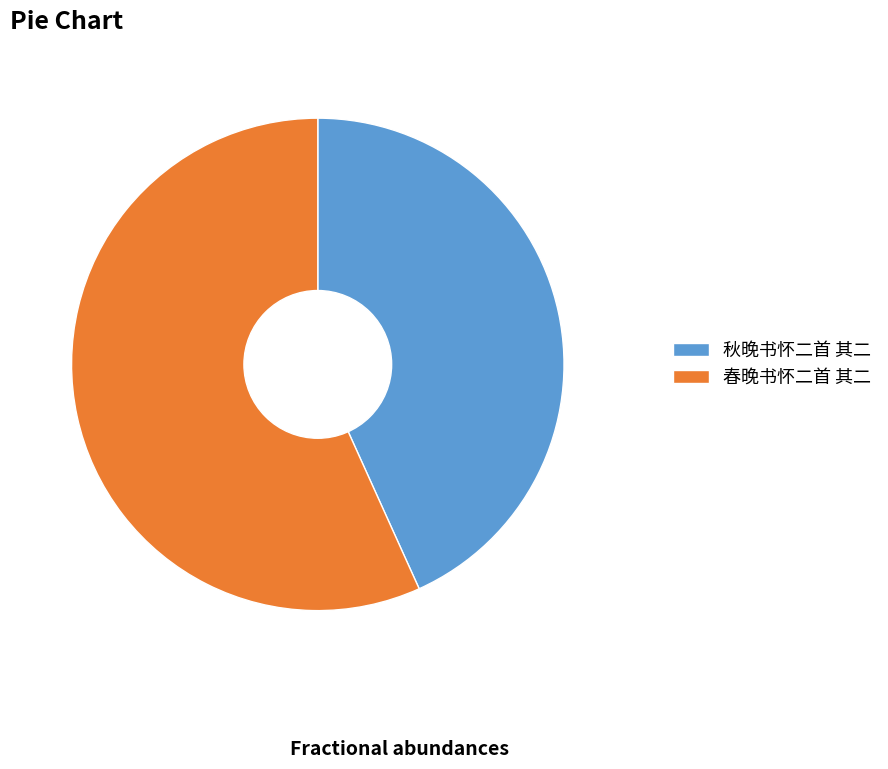

True or false: 春晚书怀二首 其二 accounts for 57% of the total.

True